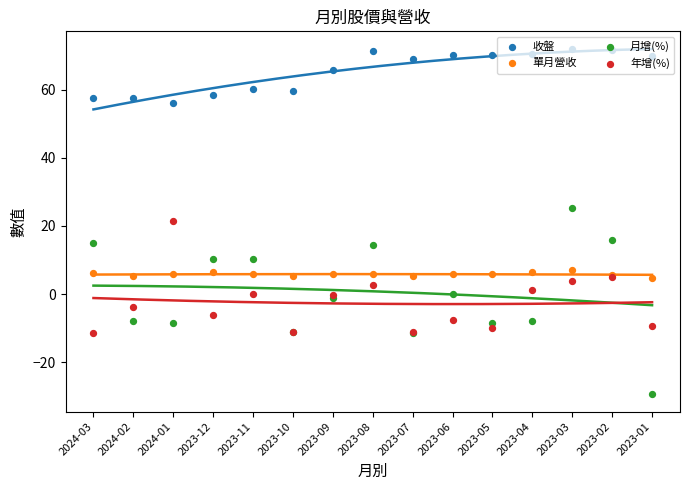

Which series reaches the maximum Y coordinate?

收盤